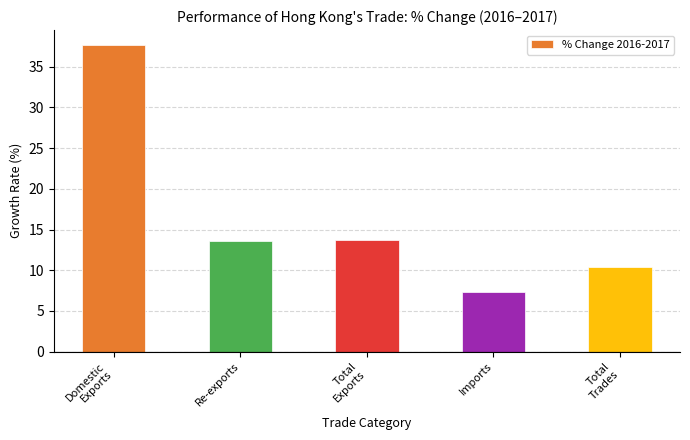

Is it true that the value at Total
Exports is 13.7?

True